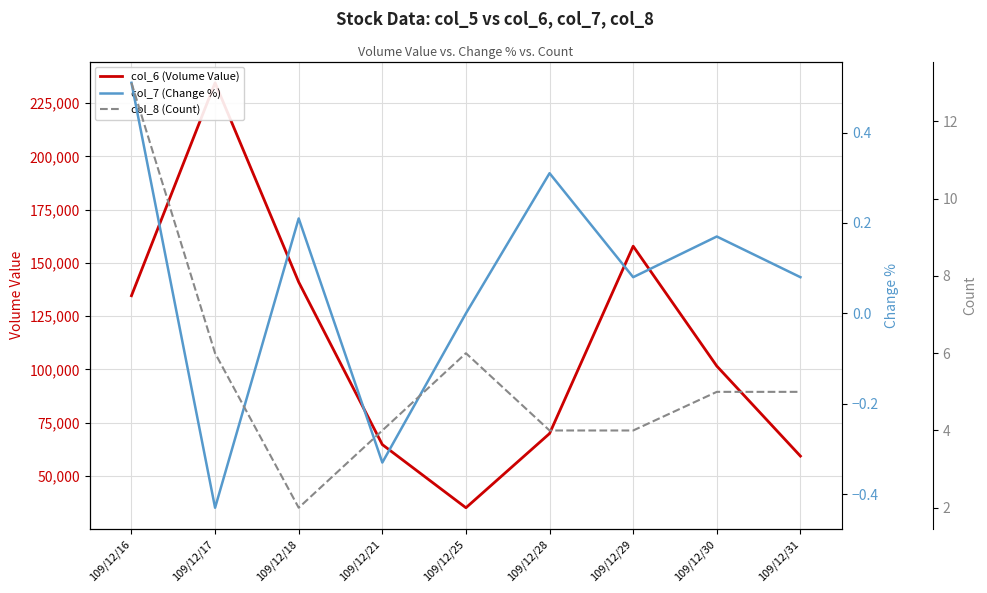

How many data points in col_8 (Count) are above 5?

3